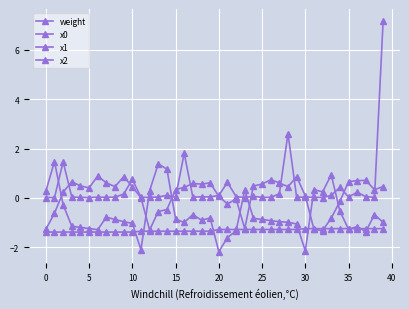

Which series has the largest total across all categories?

weight